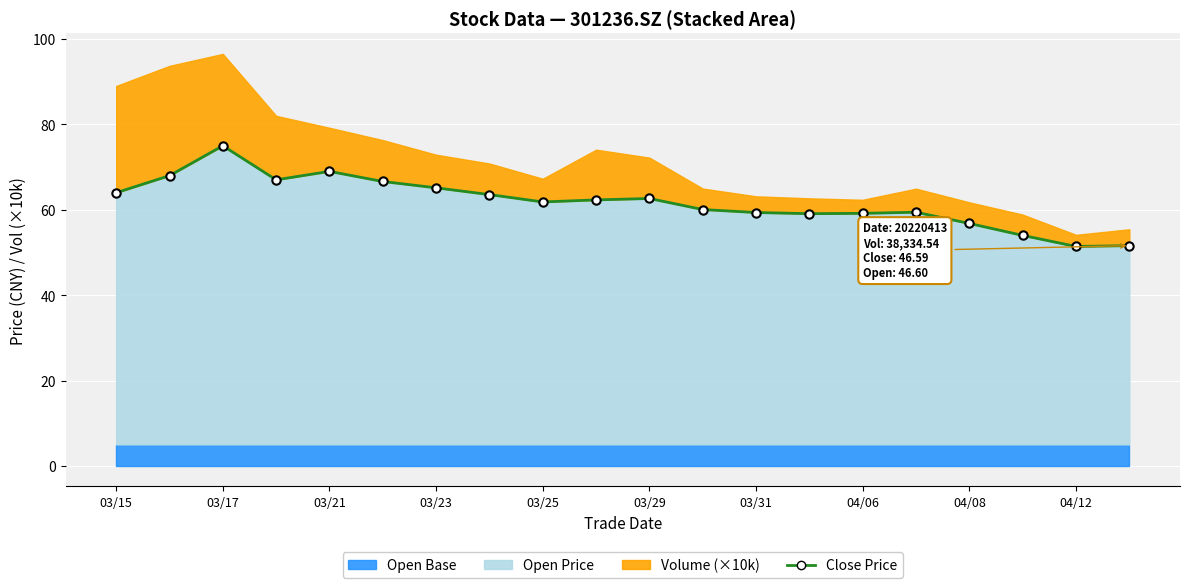

Approximately how many times larger is the value at 04/12 compared to 03/25?

0.8